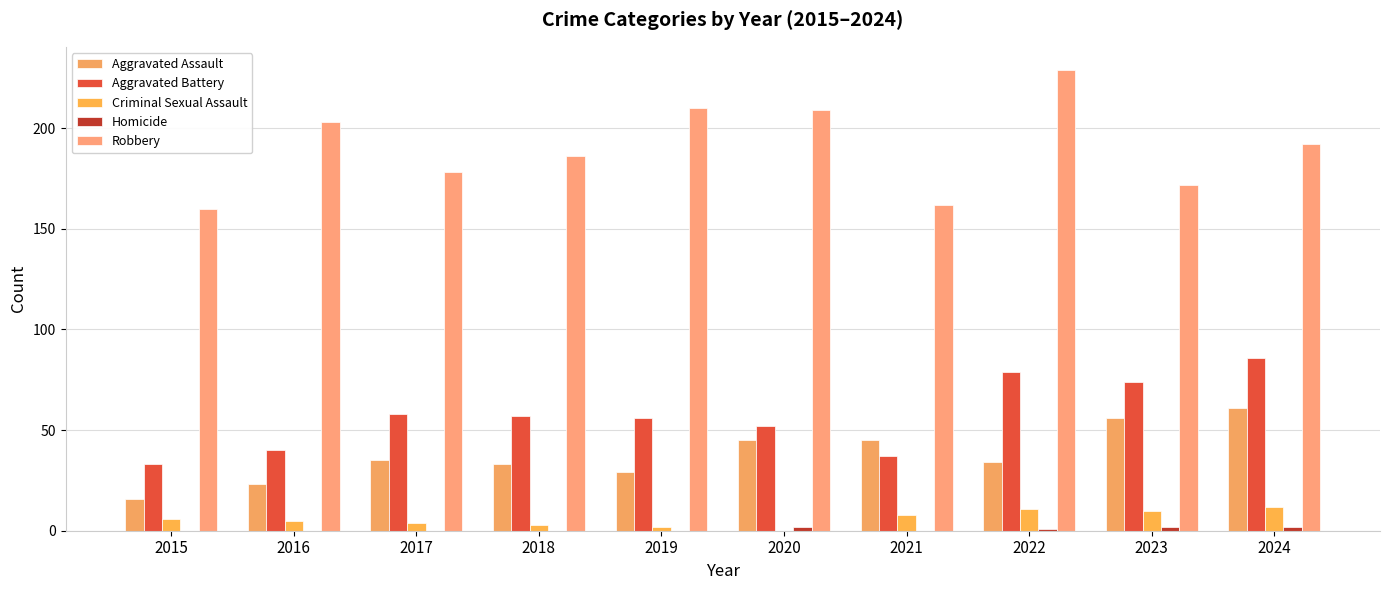

Does the chart contain stacked bars?

No